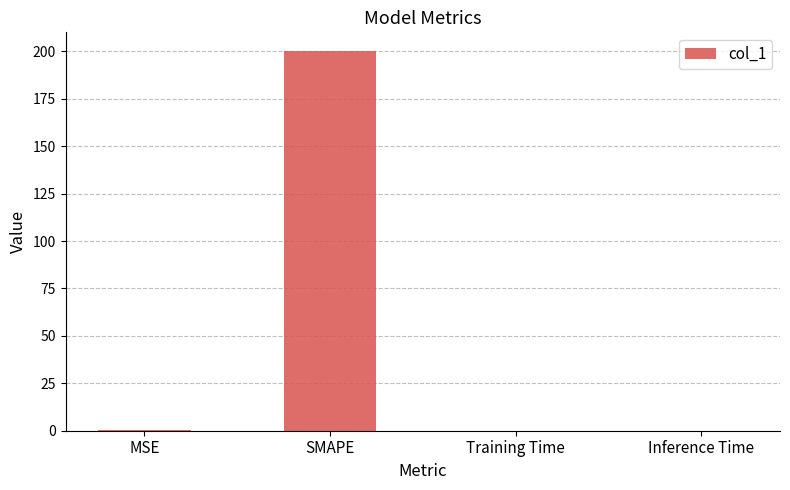

True or false: the data shows 0.0 at Training Time.

True